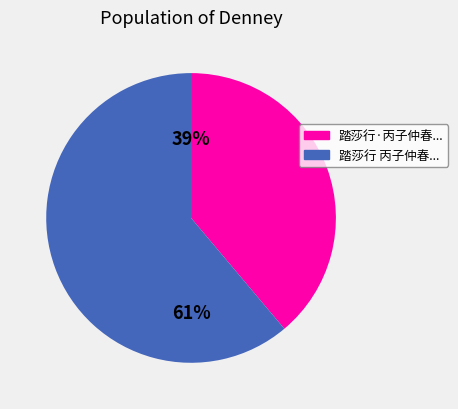

To the nearest percent, what is the average slice percentage?

50%